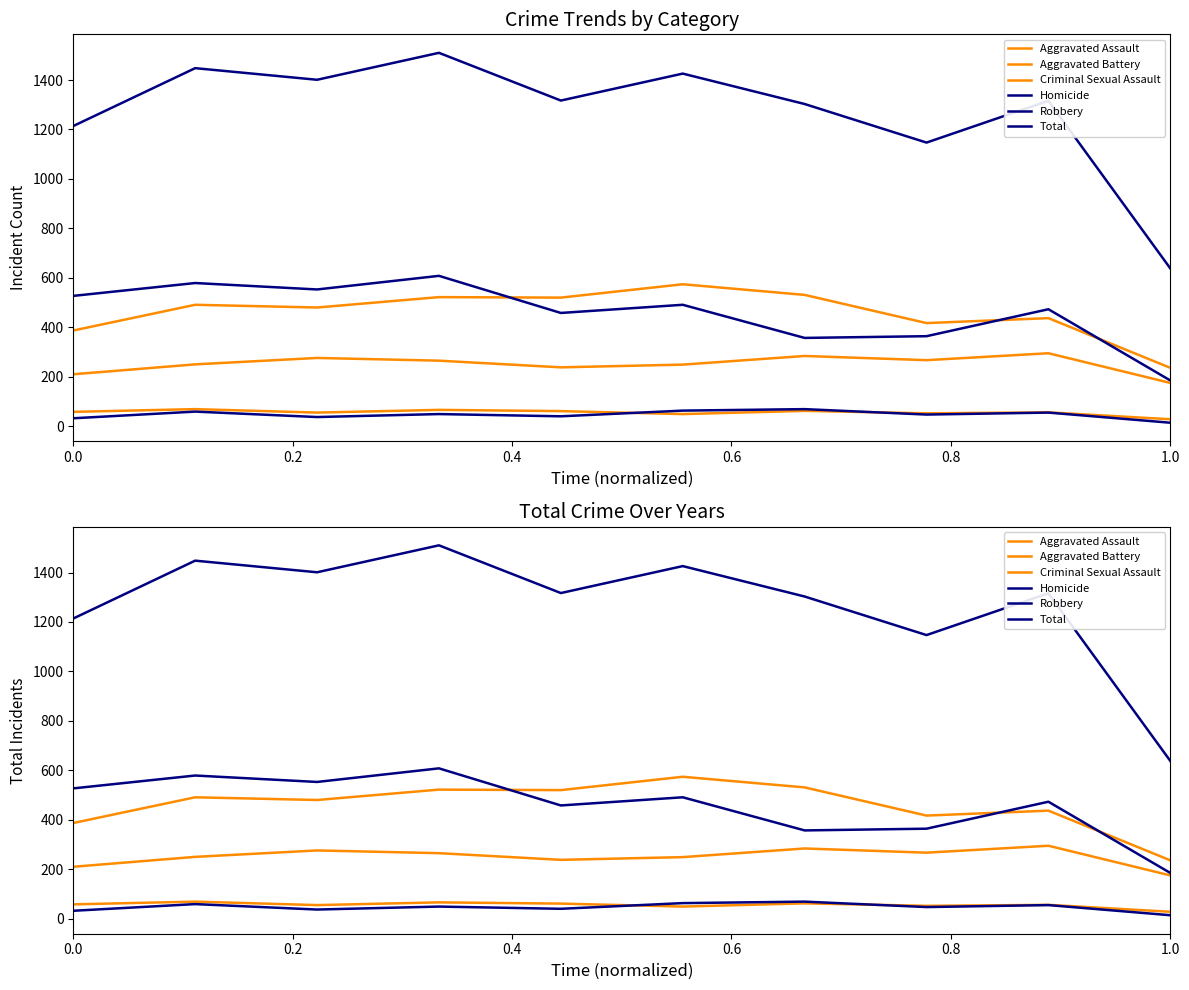

What is the difference between the maximum and minimum values in the Aggravated Assault series?

120